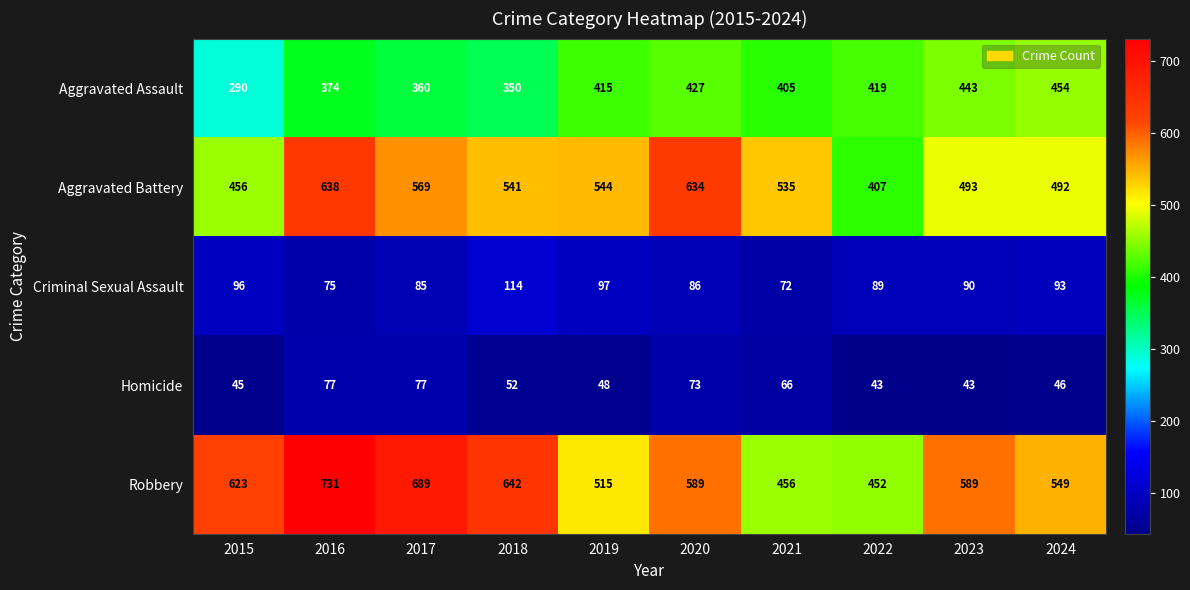

What is the difference between the maximum and minimum values in the Robbery series?

279